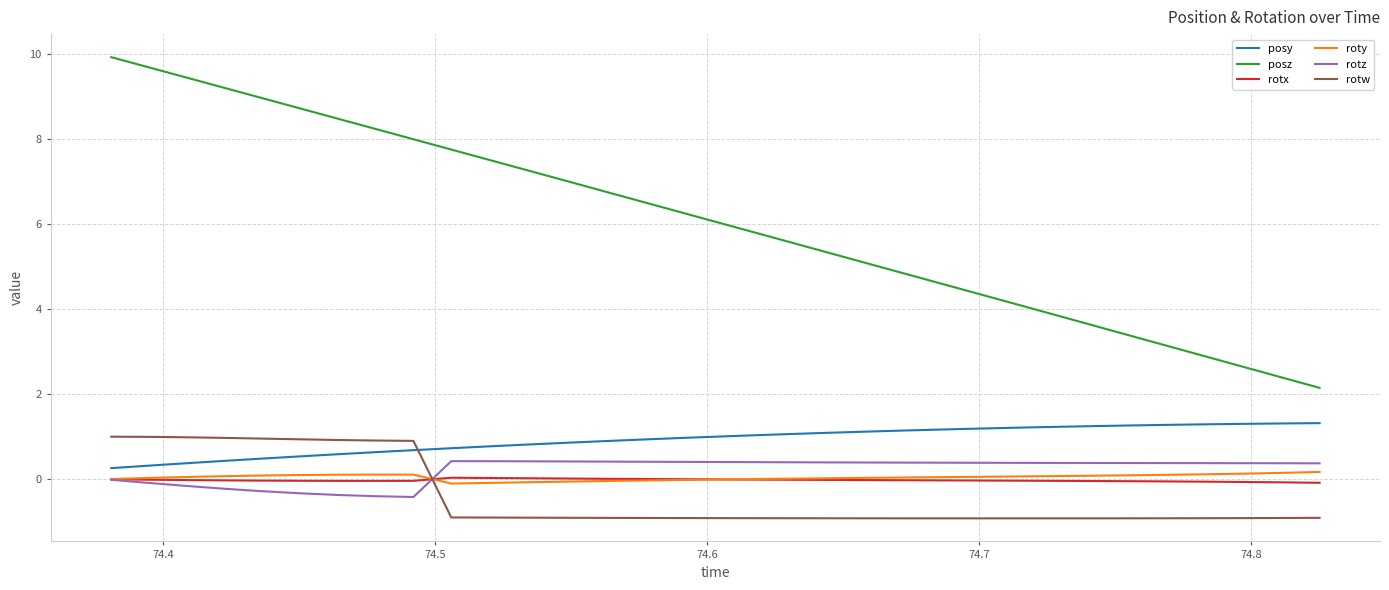

What is the smallest value displayed?

-0.9